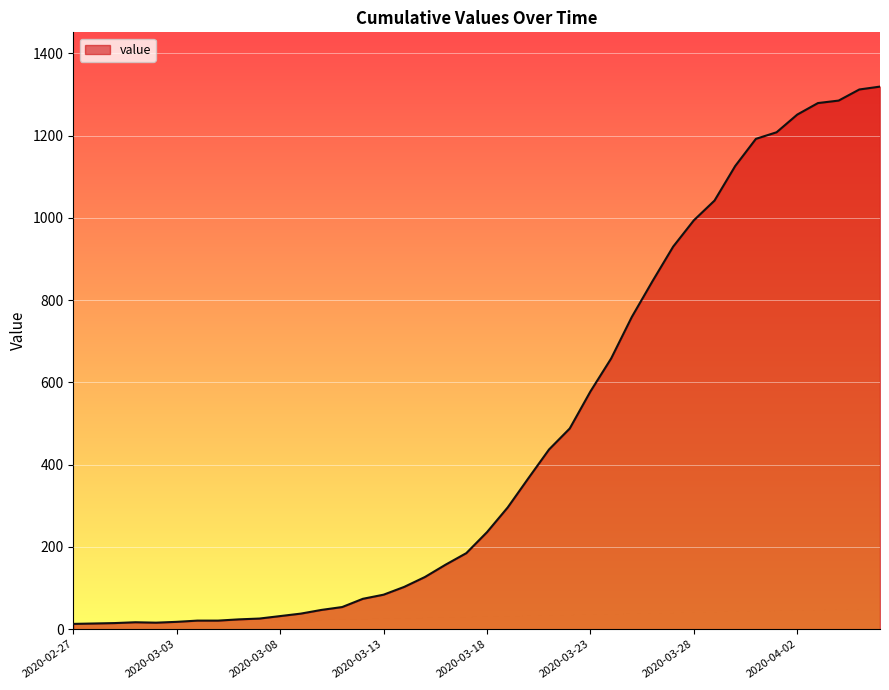

What is the maximum value shown in the chart?

1319